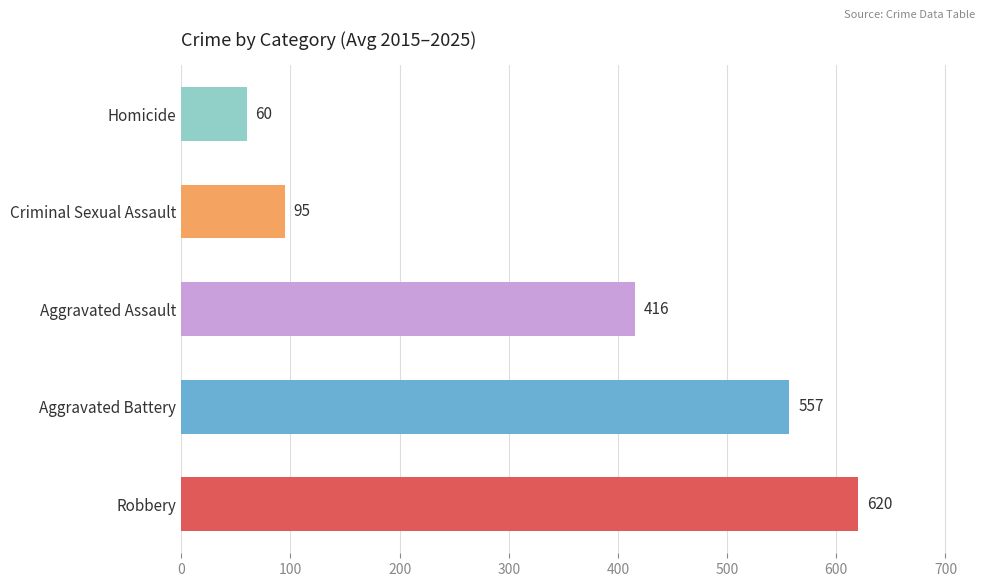

What is the average value?

350